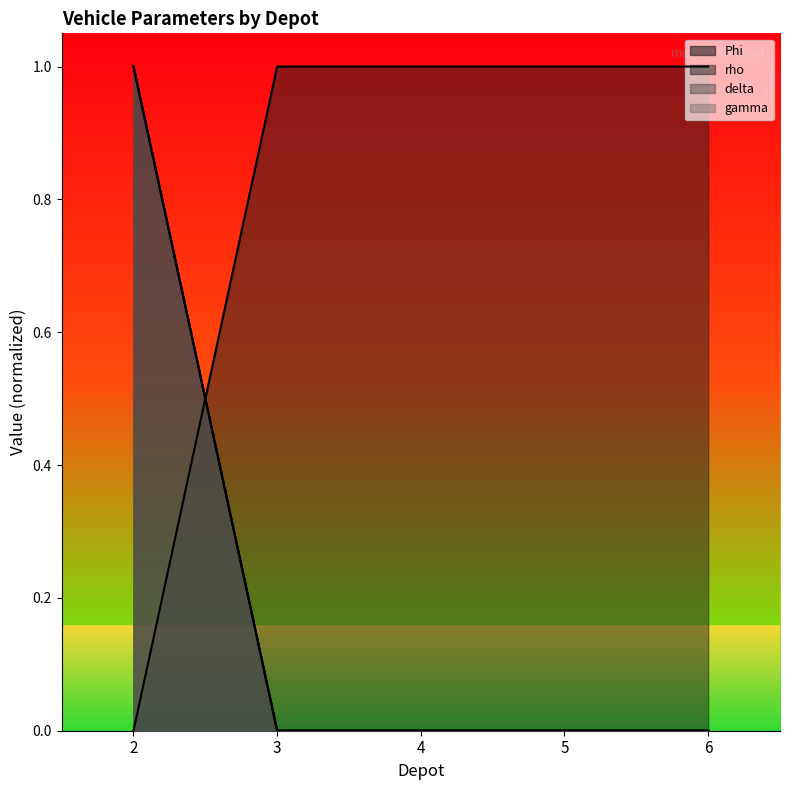

What are all the series names shown in the legend?

Phi, rho, delta, gamma